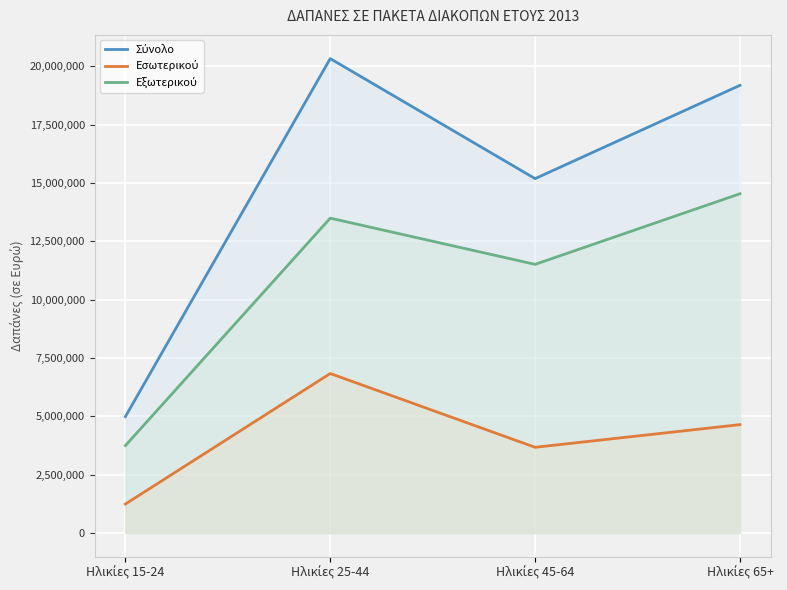

What are all the series names shown in the legend?

Σύνολο, Εσωτερικού, Εξωτερικού